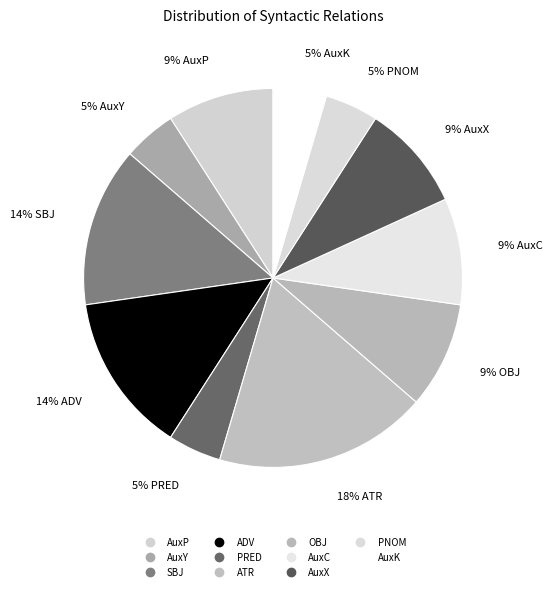

Count the number of slices in the pie.

11